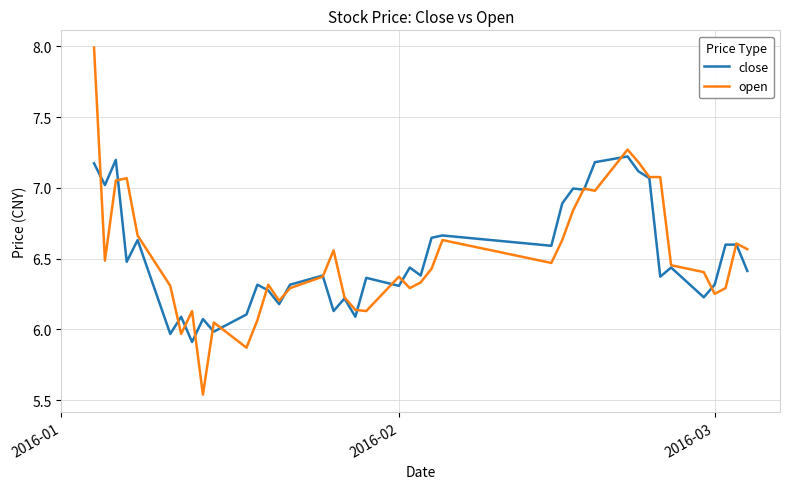

What is the greatest value displayed?

8.0